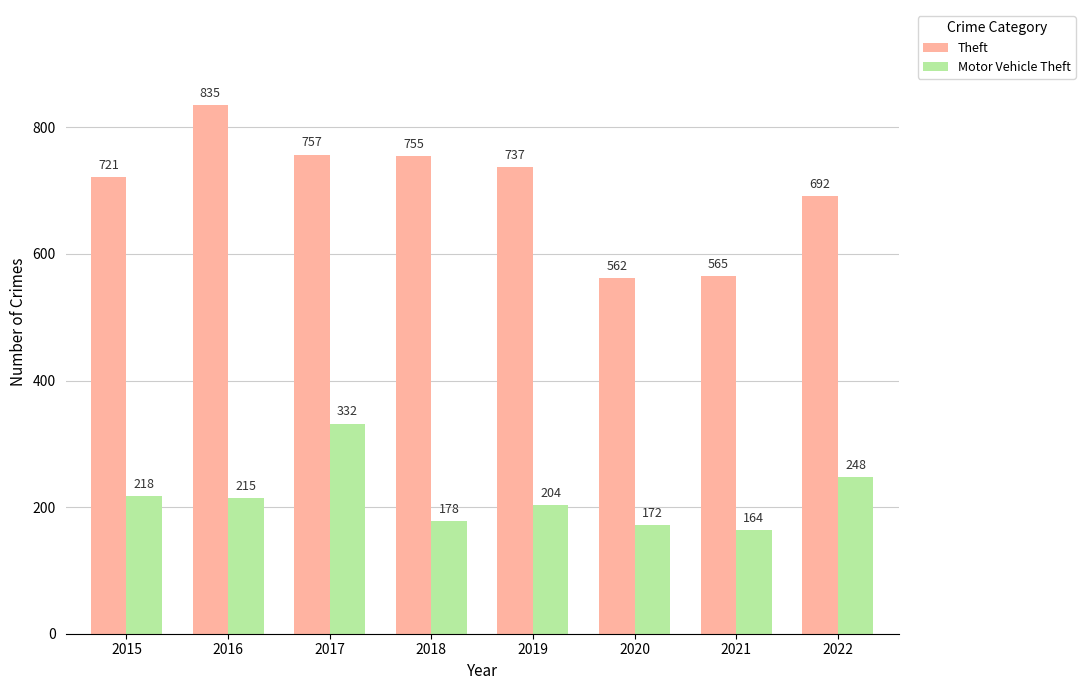

At which label is Theft closest to 698?

2022